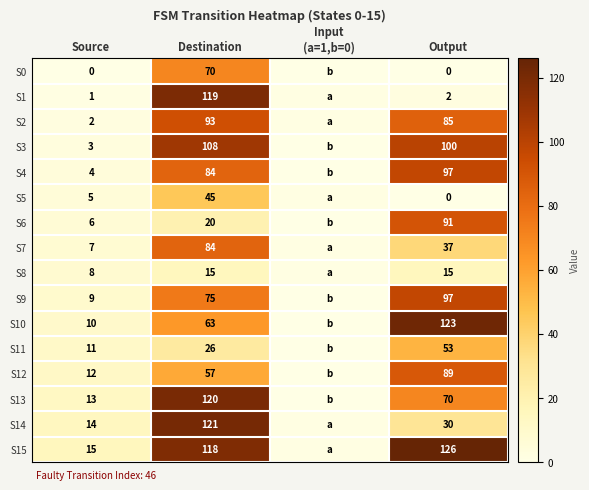

True or false: S12 has a value of 89 at Output.

True